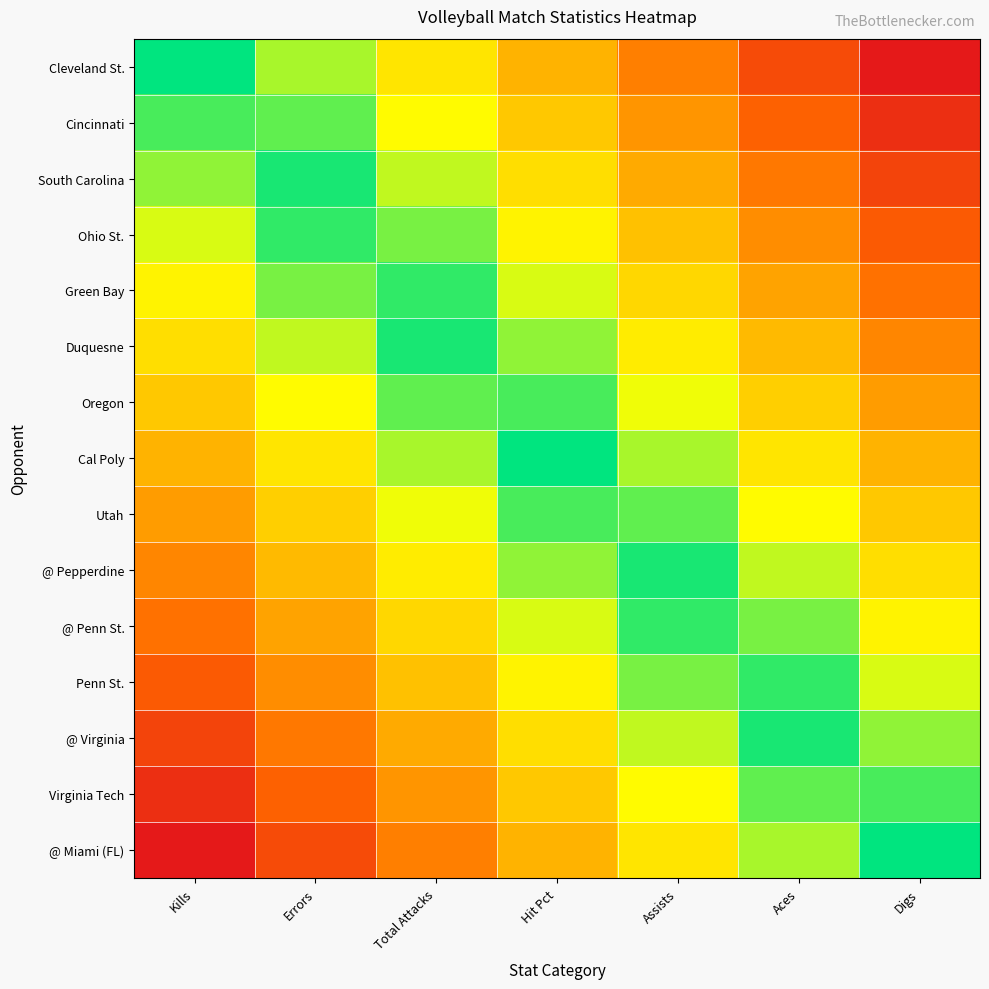

Reading left to right, transcribe all the data shown in this chart.

Cleveland St.: Kills=1.0	Errors=0.8	Total Attacks=0.7	Hit Pct=0.5	Assists=0.3	Aces=0.2	Digs=0.0
Cincinnati: Kills=0.9	Errors=0.9	Total Attacks=0.7	Hit Pct=0.6	Assists=0.4	Aces=0.2	Digs=0.1
South Carolina: Kills=0.9	Errors=1.0	Total Attacks=0.8	Hit Pct=0.6	Assists=0.5	Aces=0.3	Digs=0.1
Ohio St.: Kills=0.8	Errors=1.0	Total Attacks=0.9	Hit Pct=0.7	Assists=0.5	Aces=0.4	Digs=0.2
Green Bay: Kills=0.7	Errors=0.9	Total Attacks=1.0	Hit Pct=0.8	Assists=0.6	Aces=0.5	Digs=0.3
Duquesne: Kills=0.6	Errors=0.8	Total Attacks=1.0	Hit Pct=0.9	Assists=0.7	Aces=0.5	Digs=0.4
Oregon: Kills=0.6	Errors=0.7	Total Attacks=0.9	Hit Pct=0.9	Assists=0.8	Aces=0.6	Digs=0.4
Cal Poly: Kills=0.5	Errors=0.7	Total Attacks=0.8	Hit Pct=1.0	Assists=0.8	Aces=0.7	Digs=0.5
Utah: Kills=0.4	Errors=0.6	Total Attacks=0.8	Hit Pct=0.9	Assists=0.9	Aces=0.7	Digs=0.6
@ Pepperdine: Kills=0.4	Errors=0.5	Total Attacks=0.7	Hit Pct=0.9	Assists=1.0	Aces=0.8	Digs=0.6
@ Penn St.: Kills=0.3	Errors=0.5	Total Attacks=0.6	Hit Pct=0.8	Assists=1.0	Aces=0.9	Digs=0.7
Penn St.: Kills=0.2	Errors=0.4	Total Attacks=0.5	Hit Pct=0.7	Assists=0.9	Aces=1.0	Digs=0.8
@ Virginia: Kills=0.1	Errors=0.3	Total Attacks=0.5	Hit Pct=0.6	Assists=0.8	Aces=1.0	Digs=0.9
Virginia Tech: Kills=0.1	Errors=0.2	Total Attacks=0.4	Hit Pct=0.6	Assists=0.7	Aces=0.9	Digs=0.9
@ Miami (FL): Kills=0.0	Errors=0.2	Total Attacks=0.3	Hit Pct=0.5	Assists=0.7	Aces=0.8	Digs=1.0